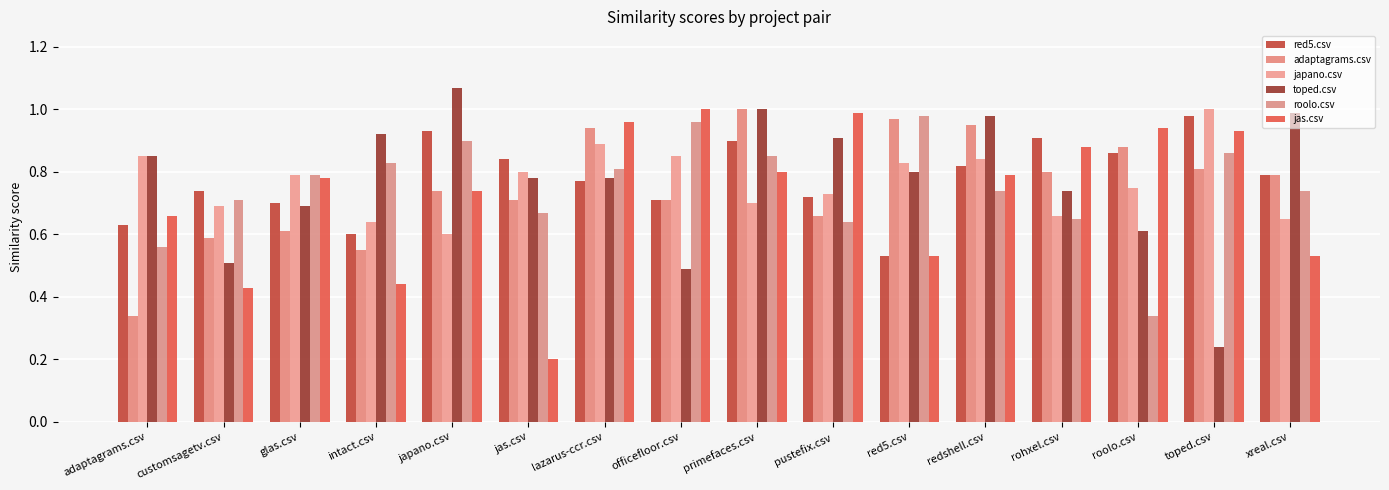

What is the value of the red5.csv bar at the 7th from the left?

0.8